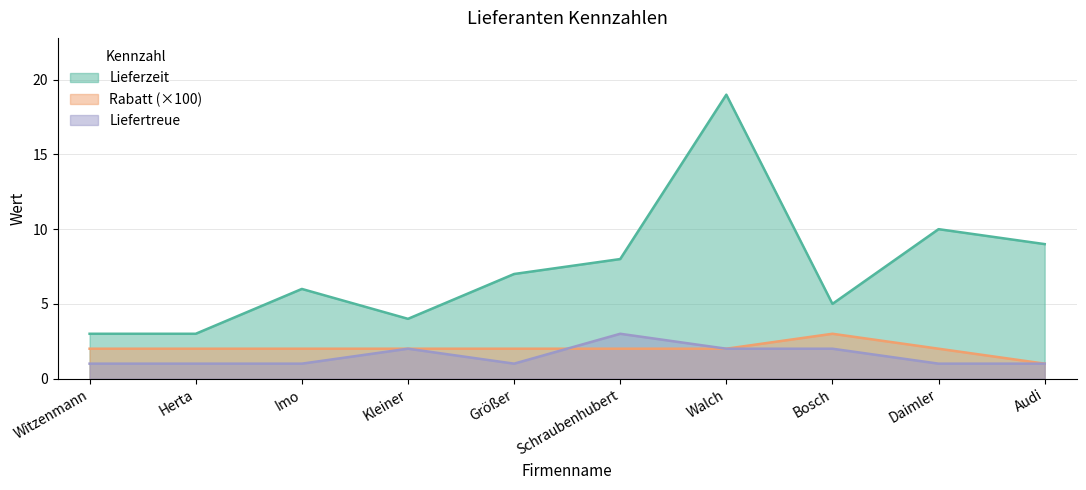

At which category is the sum across all series the highest?

Walch